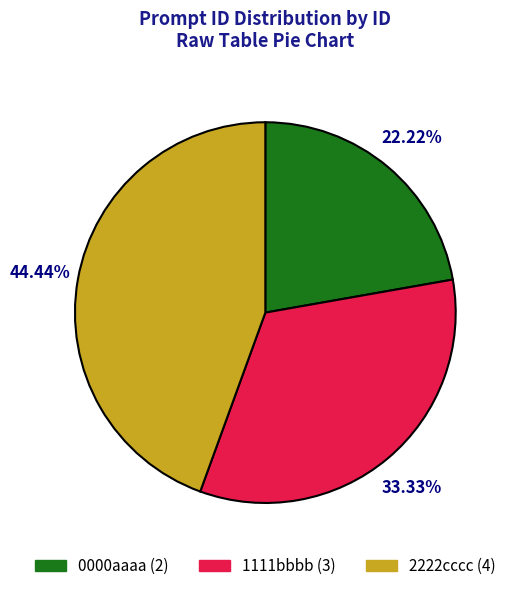

How many segments does this pie chart have?

3